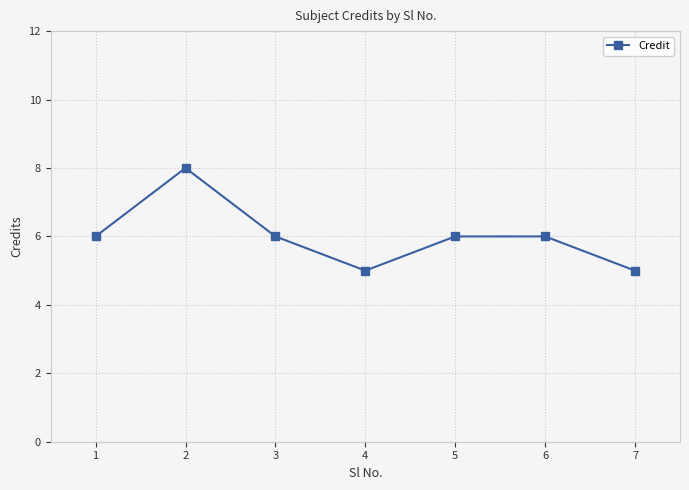

What is the average value?

6